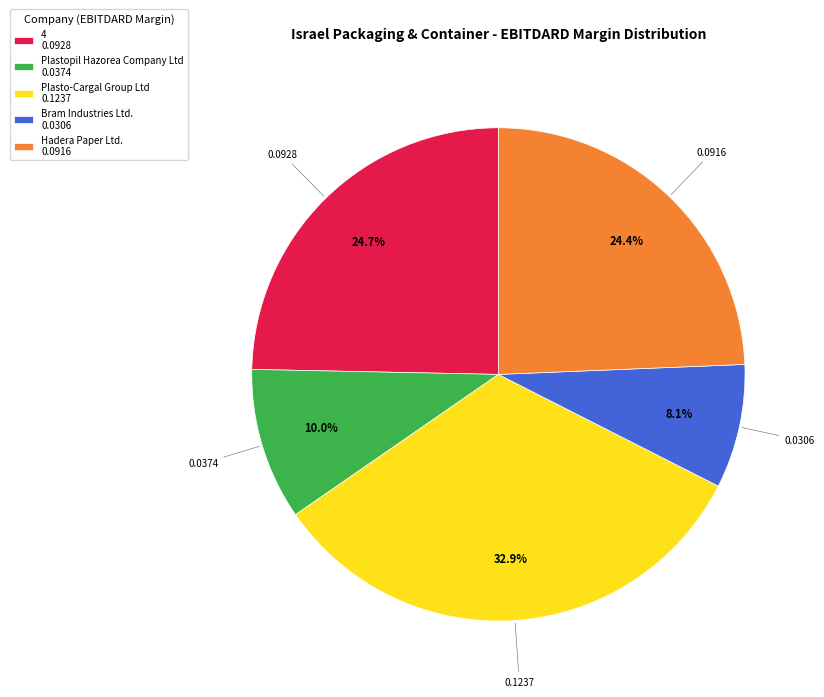

The Hadera Paper Ltd. slice represents 24% of the pie. True or false?

True